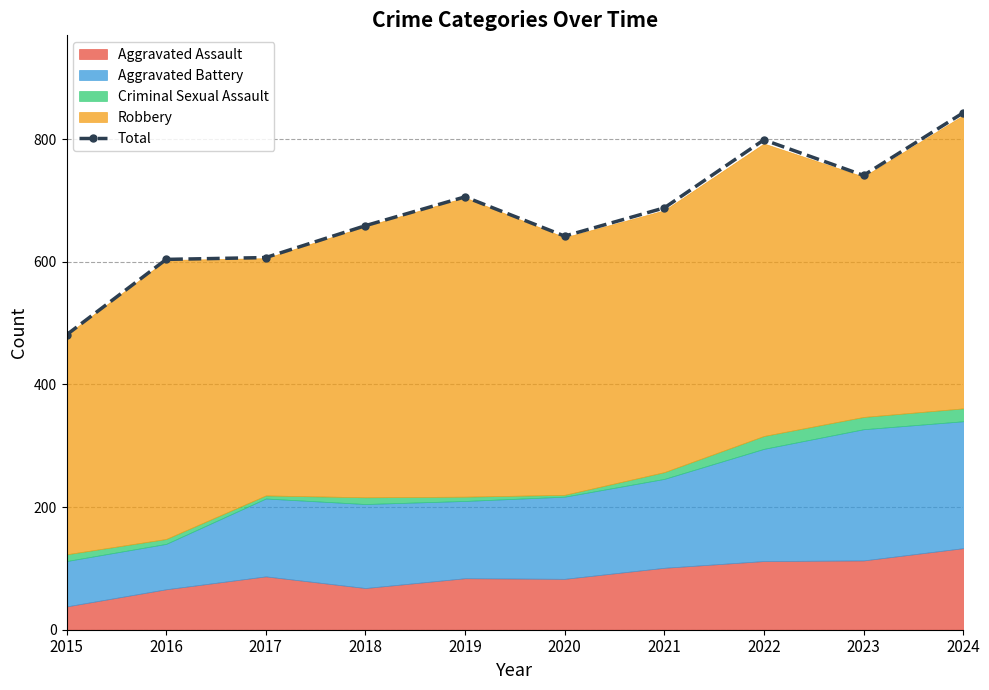

How many values are below 688?

5